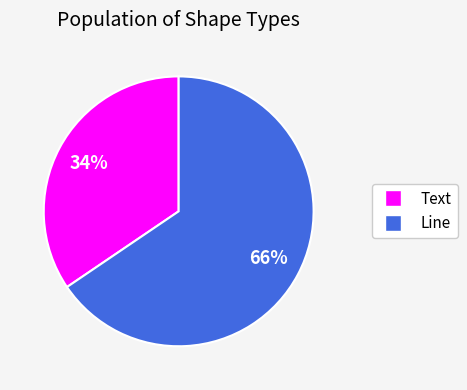

Do Text and Line together represent more than half of the pie?

Yes